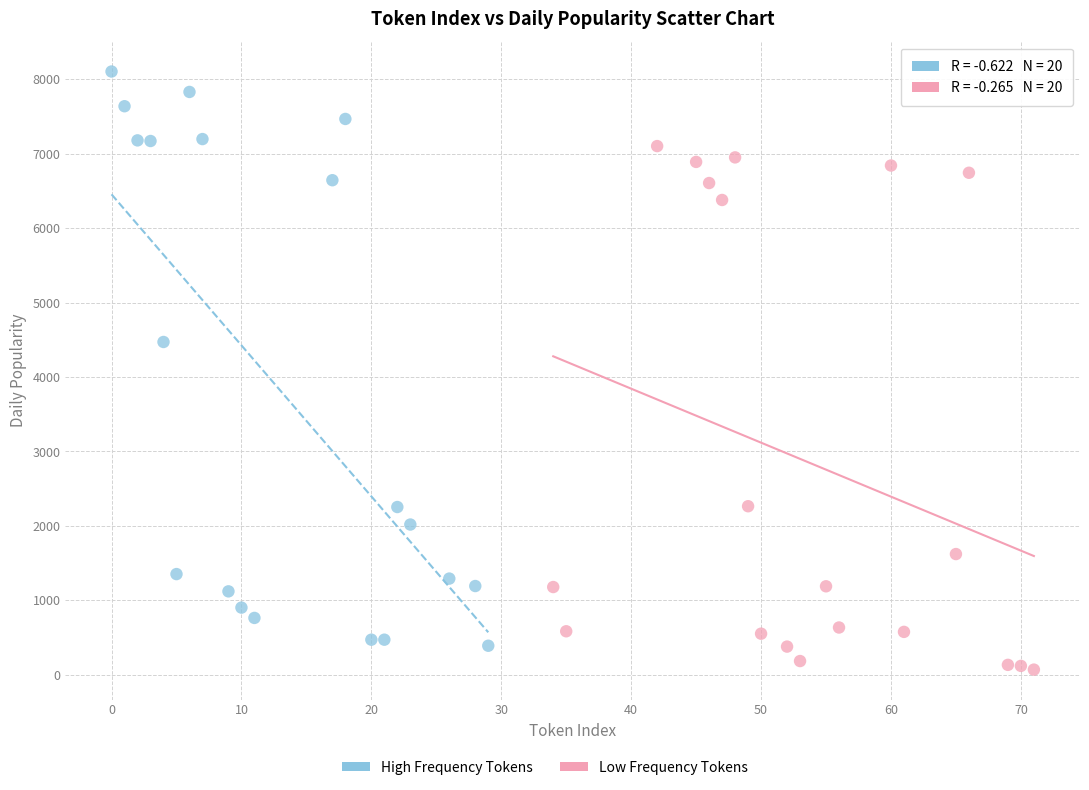

Which series has the largest Y range (max minus min)?

High Frequency Tokens